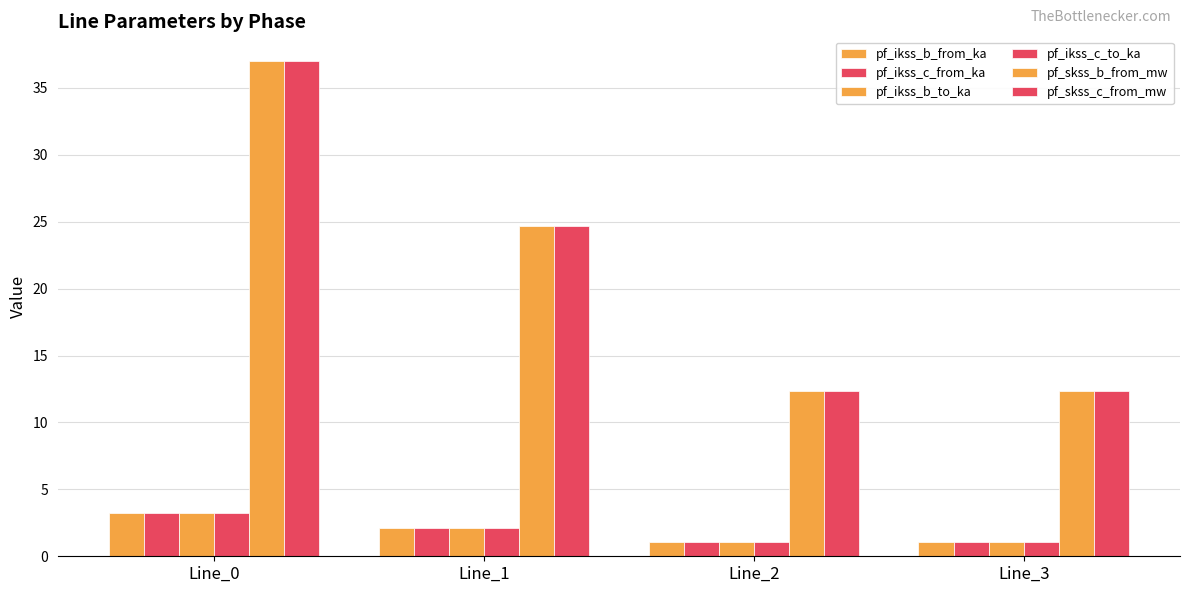

What is the value of the pf_ikss_c_to_ka bar at the 1st from the left?

3.2